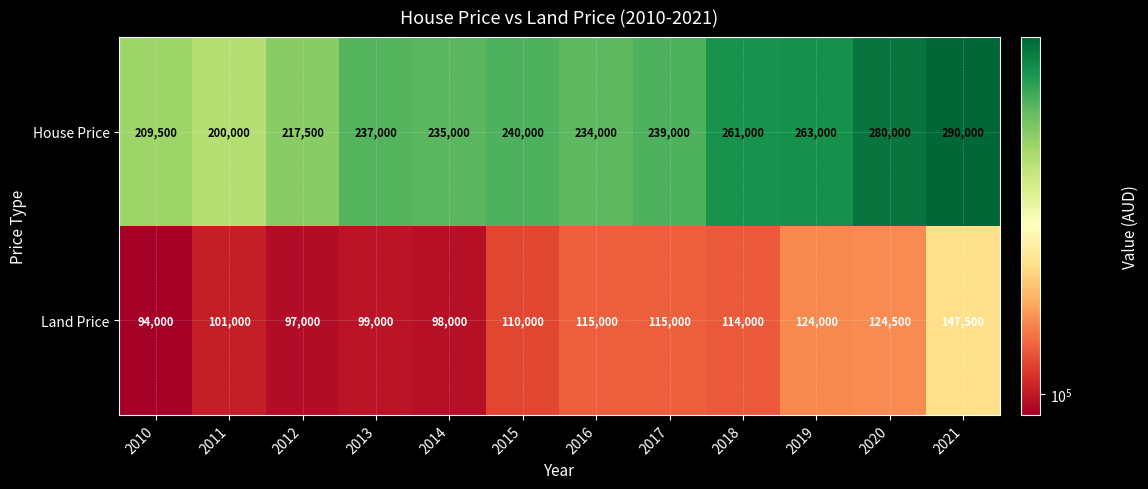

At which category is the sum across all series the highest?

2021